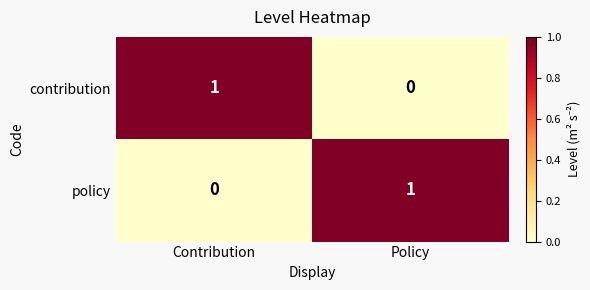

List the labels in order of policy value, largest first.

Policy, Contribution